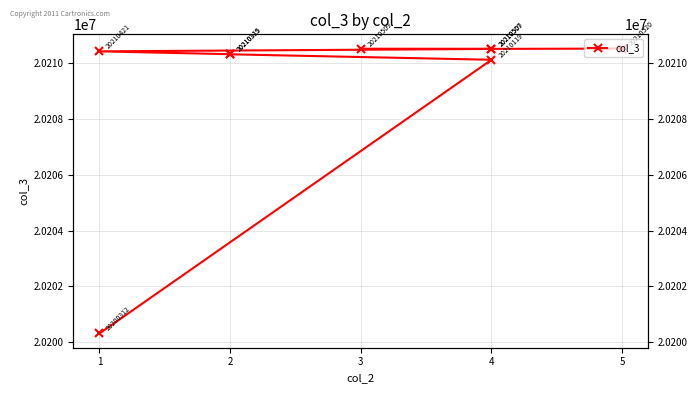

At which label is the value closest to 20205416?

4